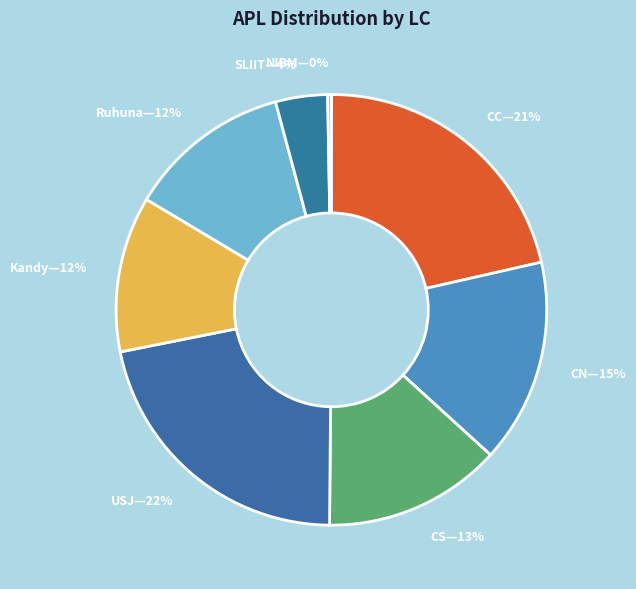

Is CN—15% the majority of the pie?

No